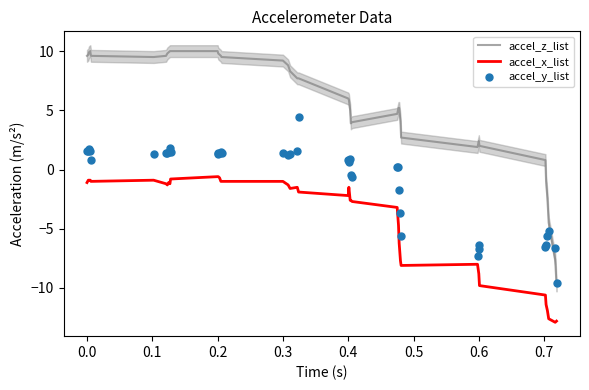

How many lines are shown in the chart?

3